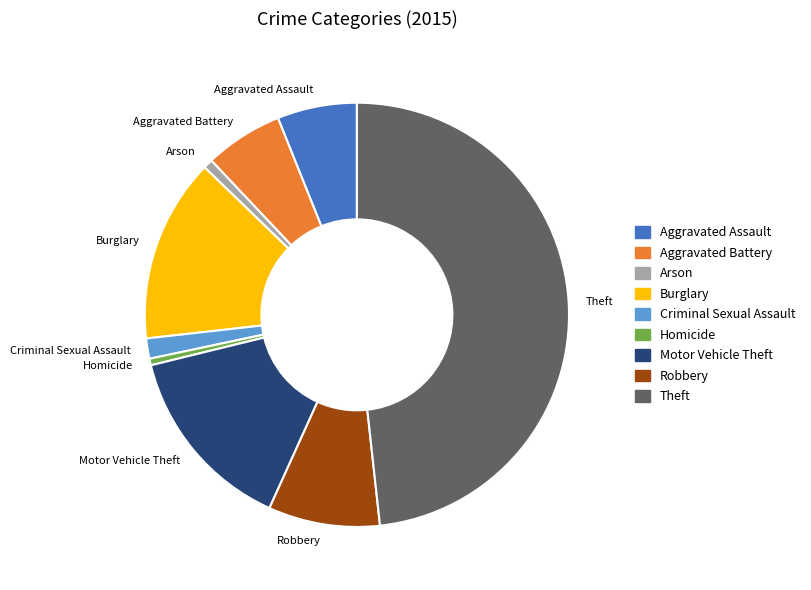

Approximately how many times larger is the value at Aggravated Assault compared to Theft?

0.1